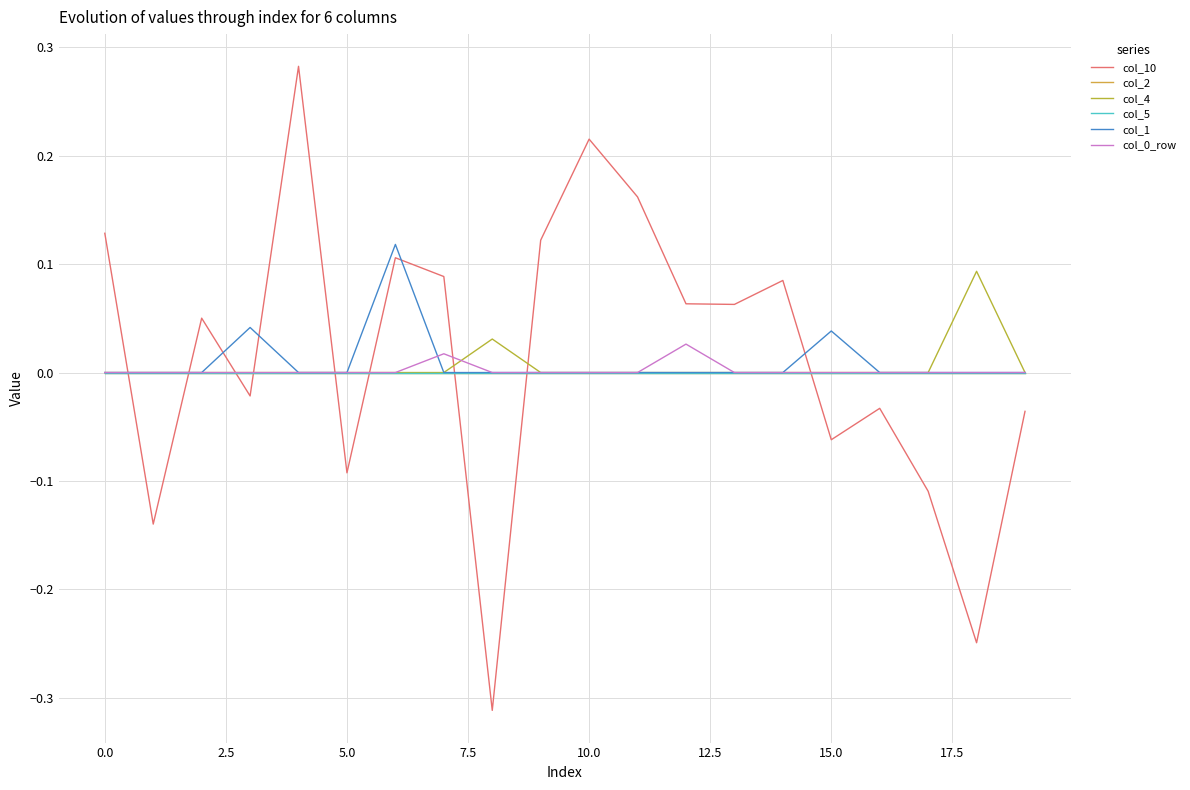

Does the chart display data point markers on the line(s)?

No